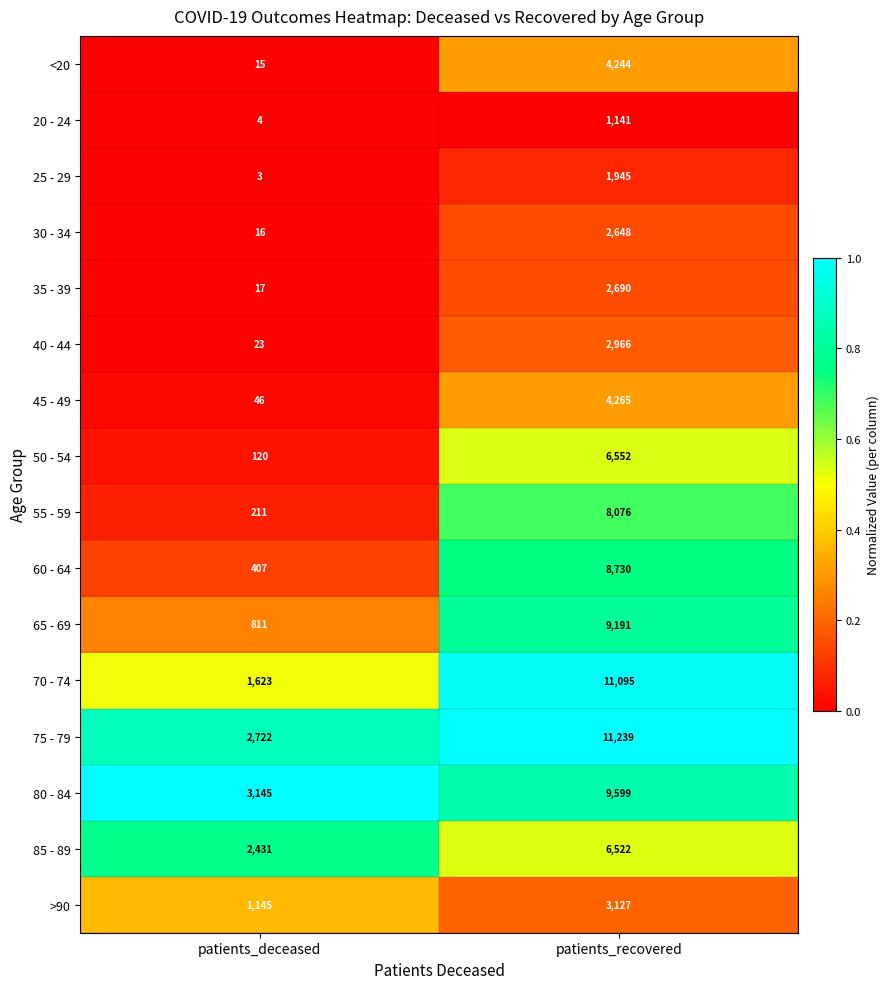

The value of 65 - 69 at patients_deceased is 481. True or false?

False